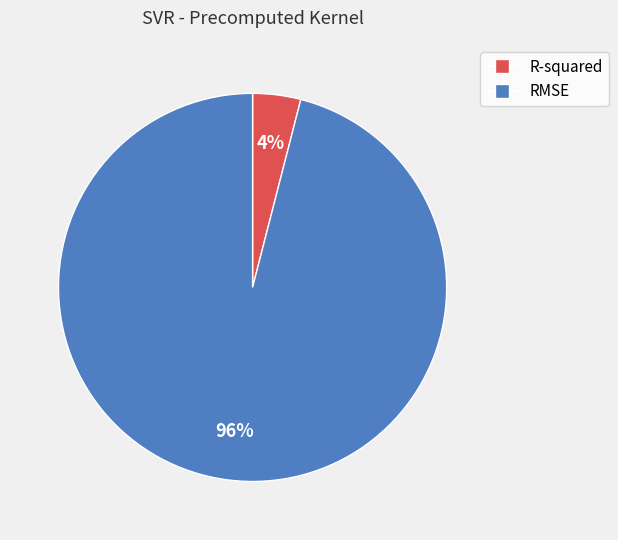

Which has a higher value, R-squared or RMSE?

RMSE